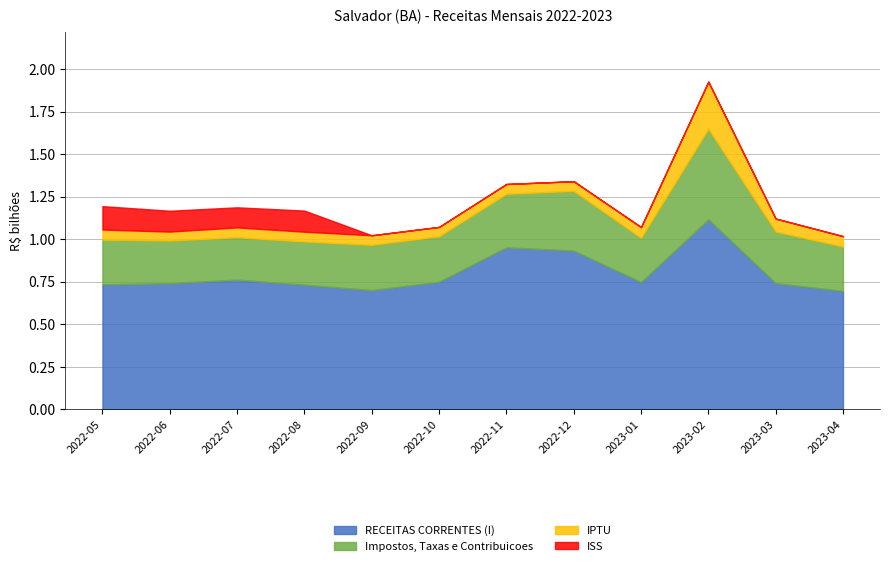

Which series changed the most between 2022-07 and 2022-12?

RECEITAS CORRENTES (I)